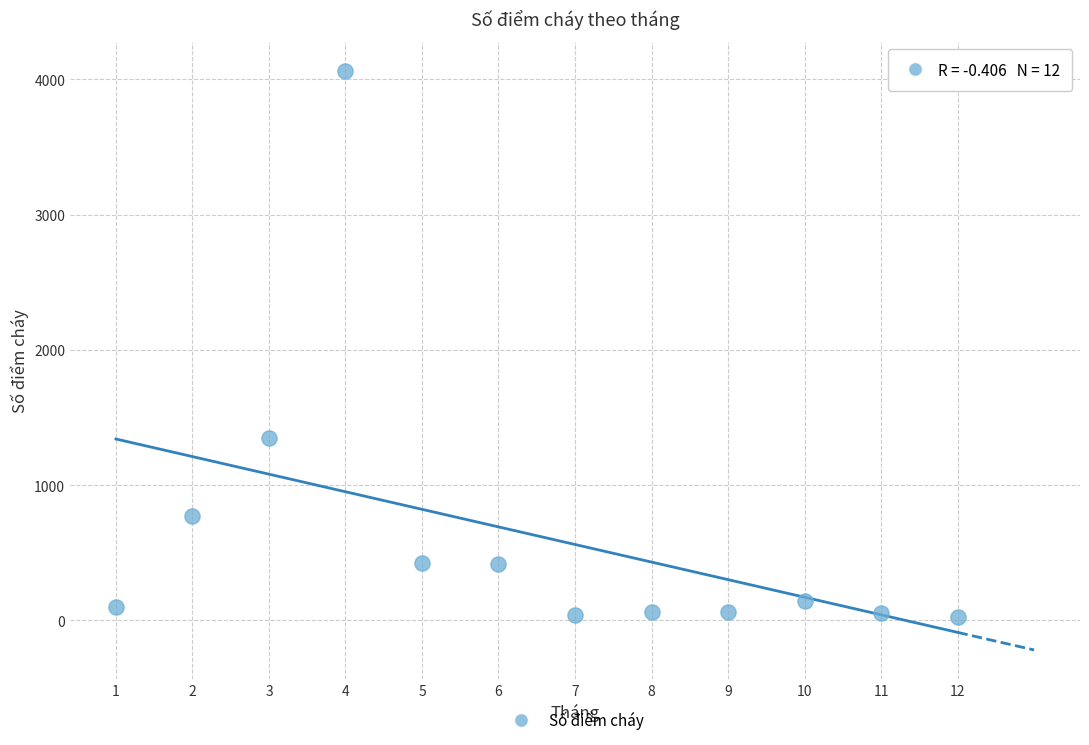

What is the range of Y values (max minus min)?

4042